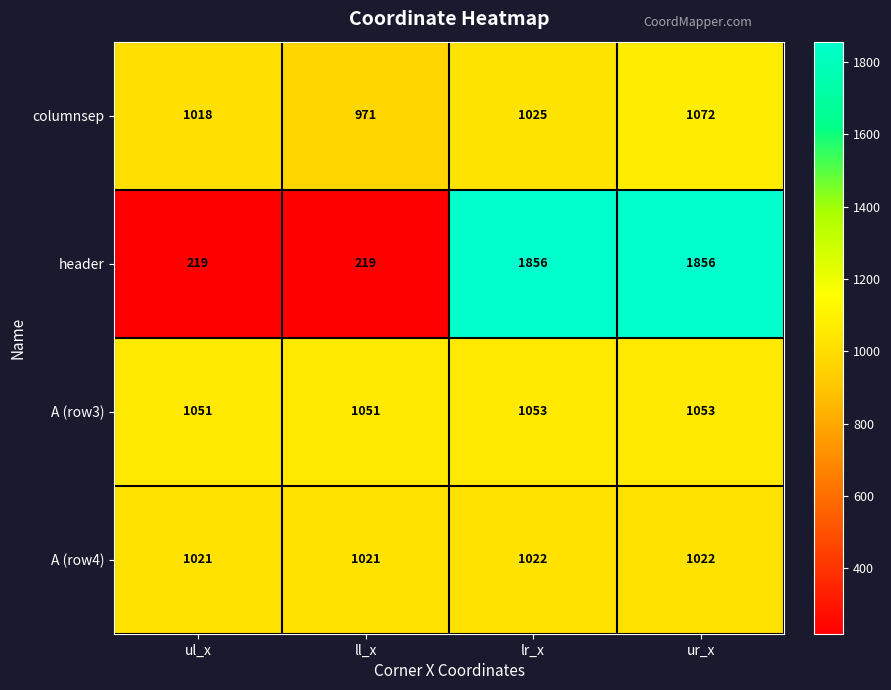

What is the spread (max minus min) of values at ll_x?

832